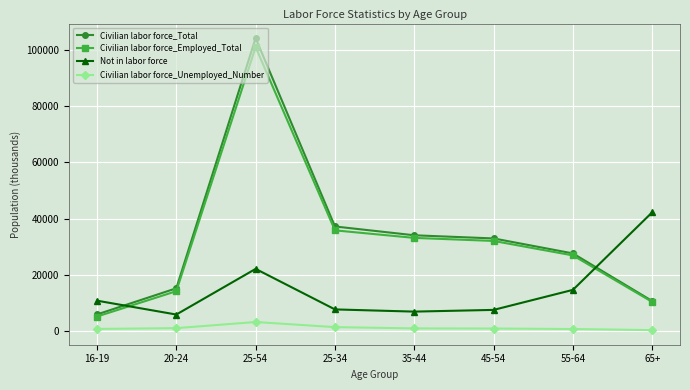

Between 16-19 and 20-24, which series saw the biggest shift?

Civilian labor force_Total